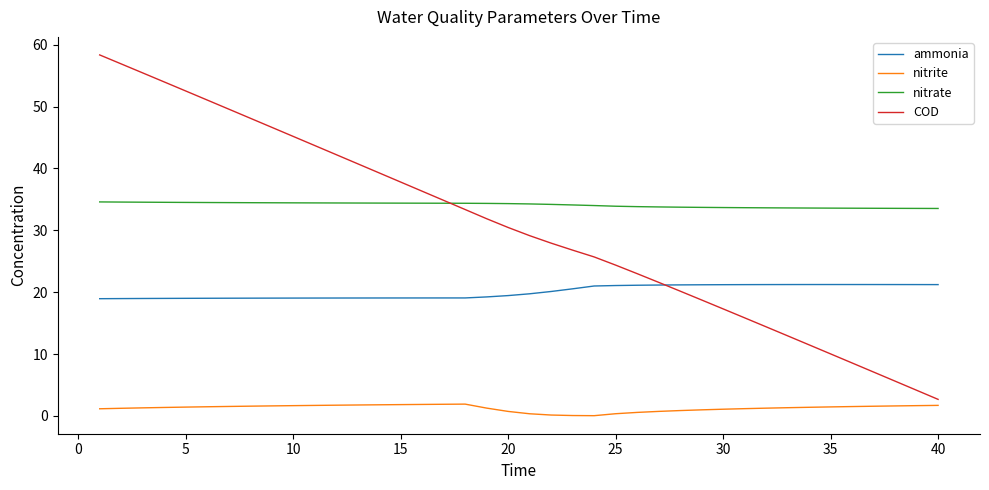

True or false: ammonia and nitrite intersect in this chart.

False